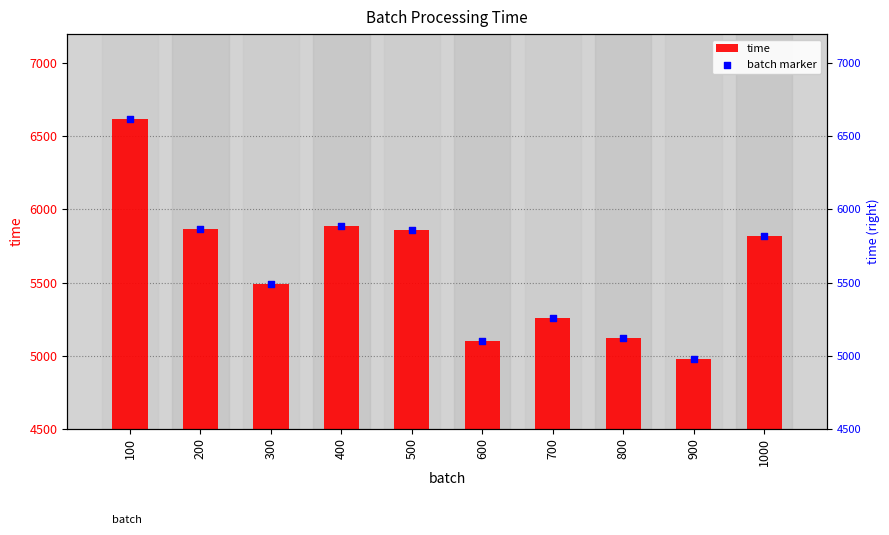

Which series contains the highest Y value?

time